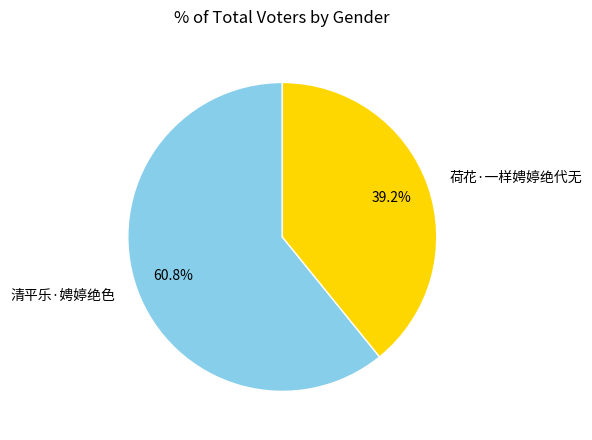

To the nearest percent, what percentage of the pie is 荷花·一样娉婷绝代无?

39%